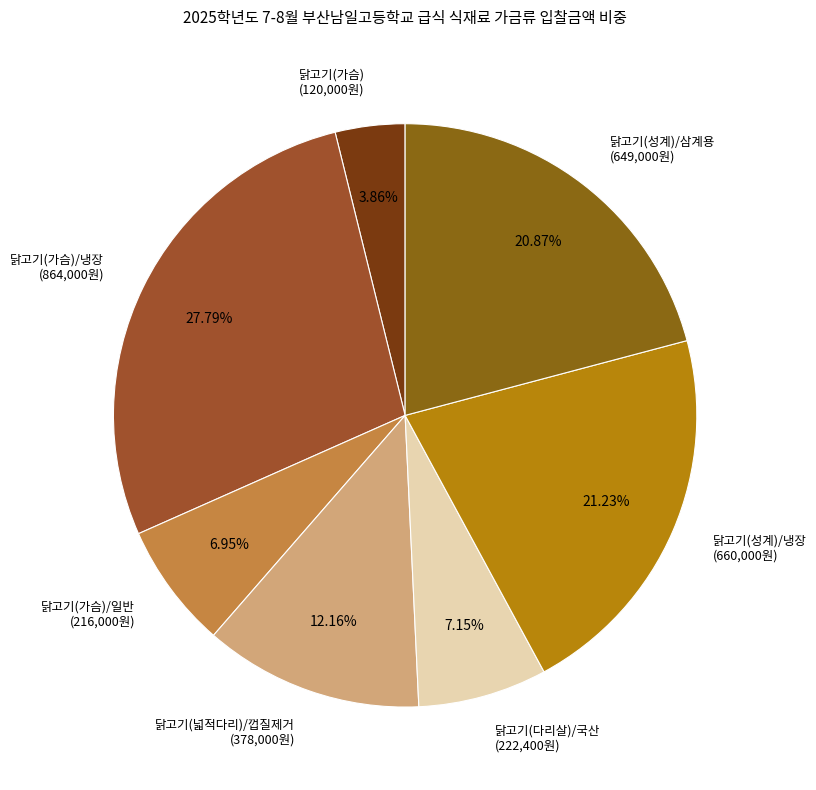

Does any single category account for the majority?

No